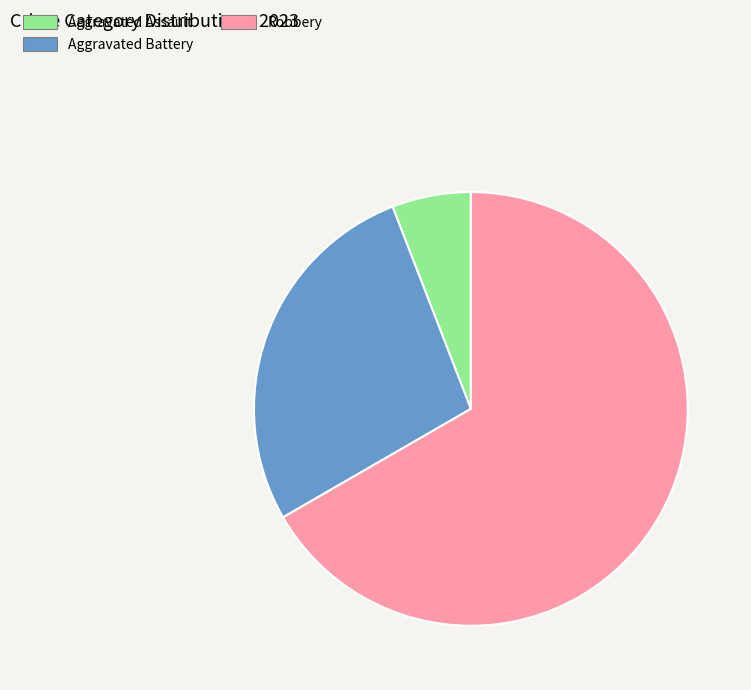

Is there any slice that represents more than half of the pie?

Yes